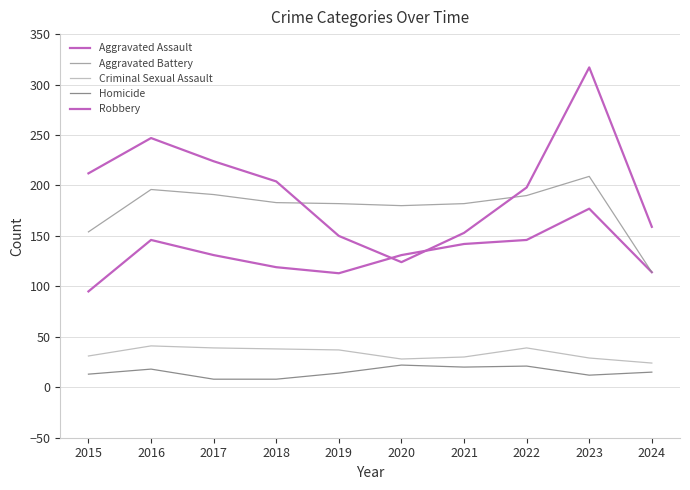

Does the chart have visible grid lines?

Yes